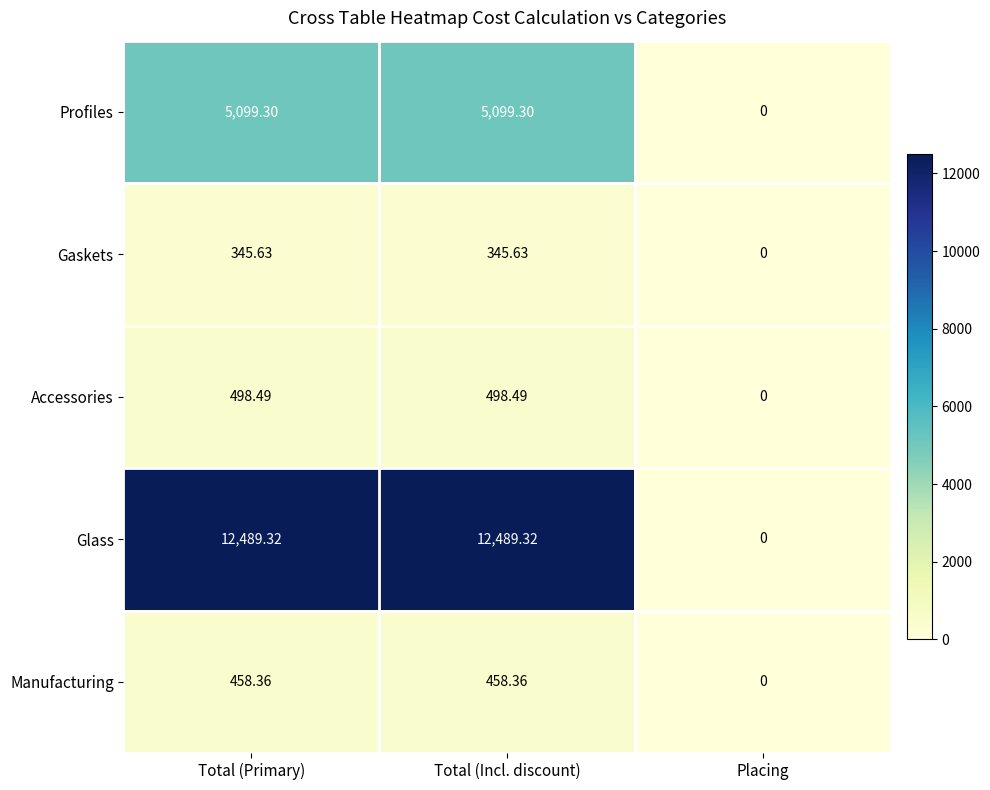

Which series has the largest total across all categories?

Glass